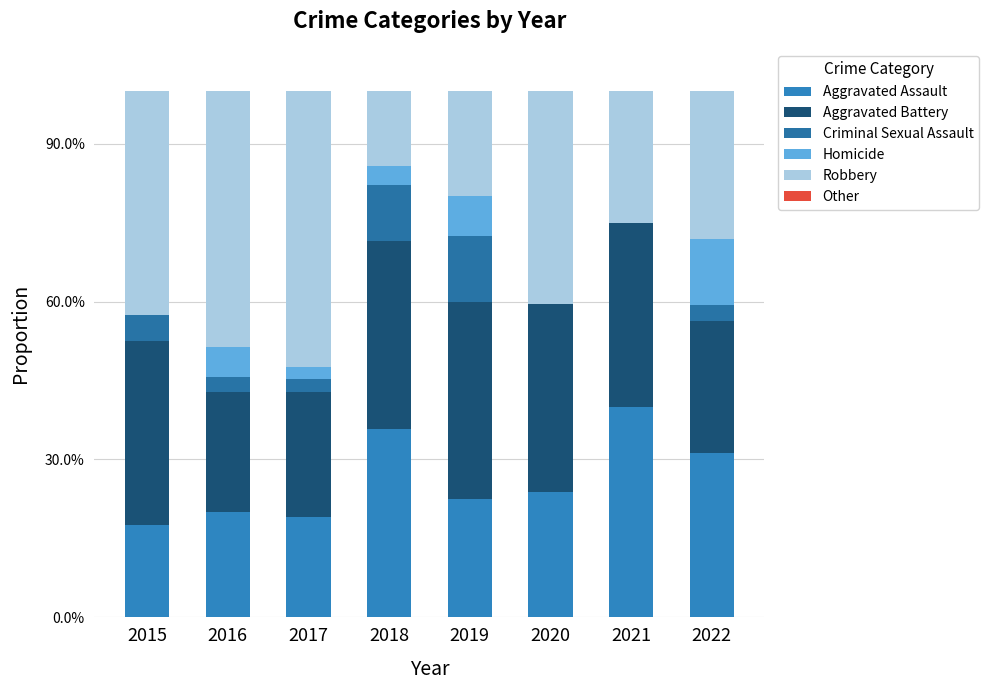

What value does the Homicide series have at 2019?

0.1